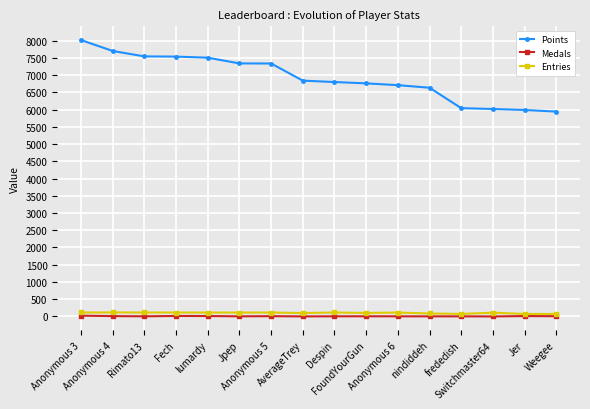

True or false: Entries has more than 0 points higher than both neighbors.

True